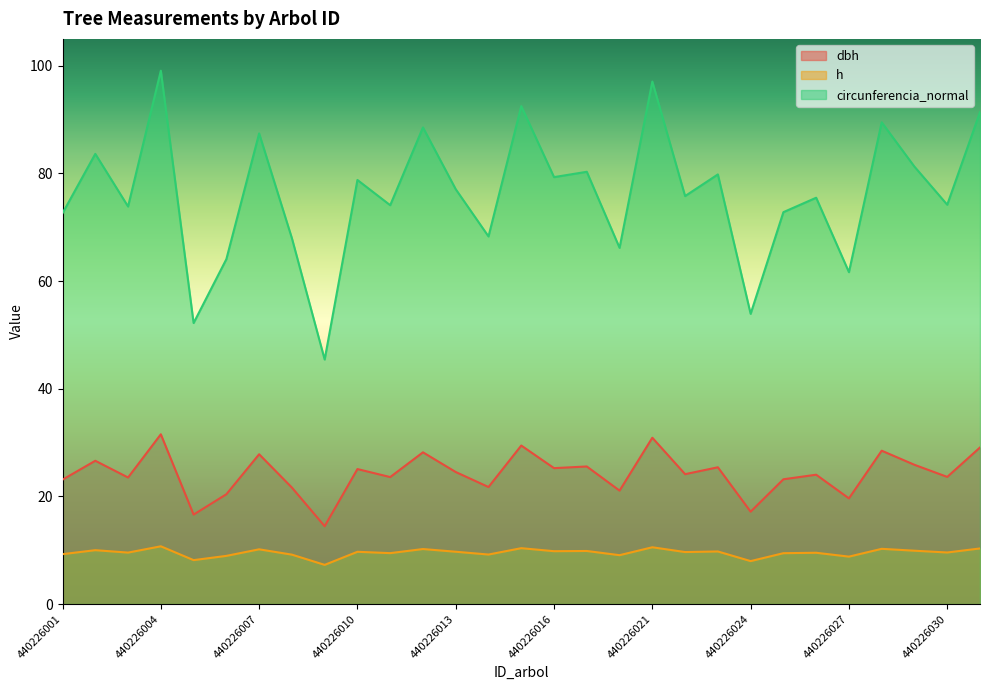

True or false: circunferencia_normal and dbh intersect in this chart.

False